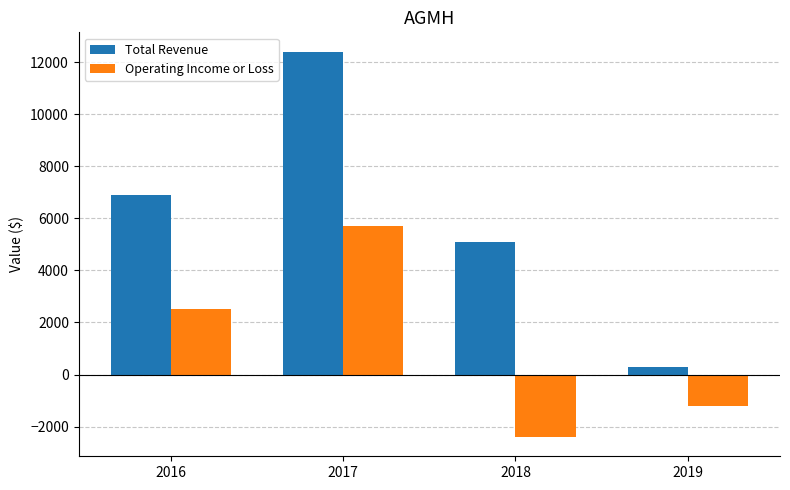

How many groups of bars are there?

4